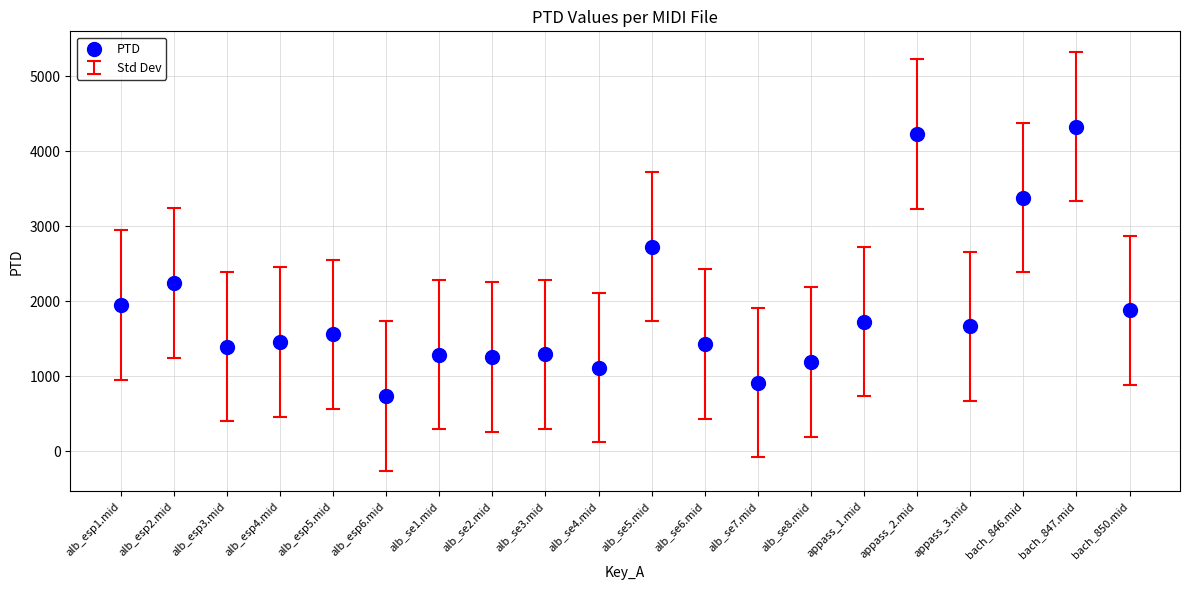

What Y value in the scatter plot is closest to 2529?

2722.8